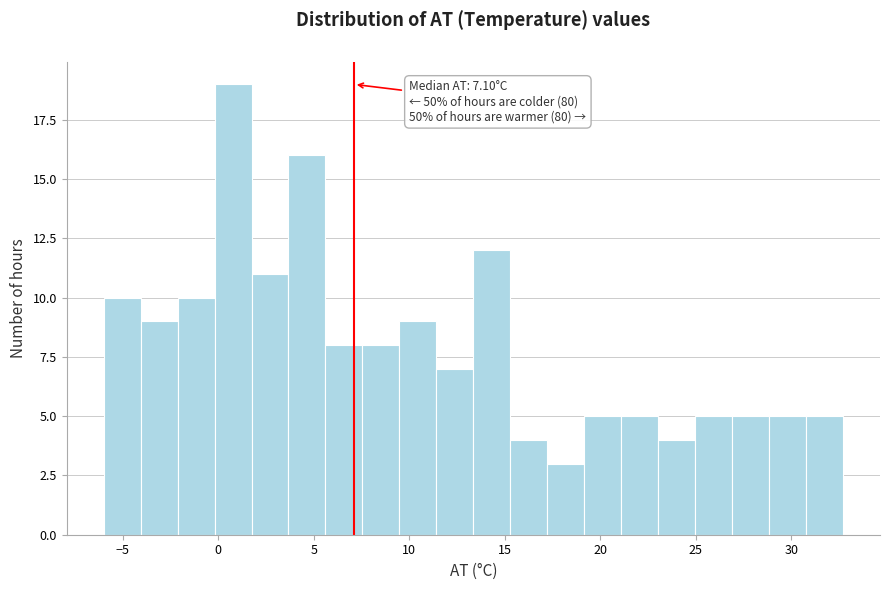

Around what value on the x-axis is the tallest bar? Give the approximate position of its centre, as read against the axis.

1.0